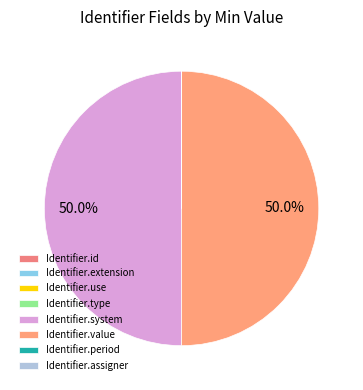

True or false: Identifier.extension accounts for 0% of the total.

True